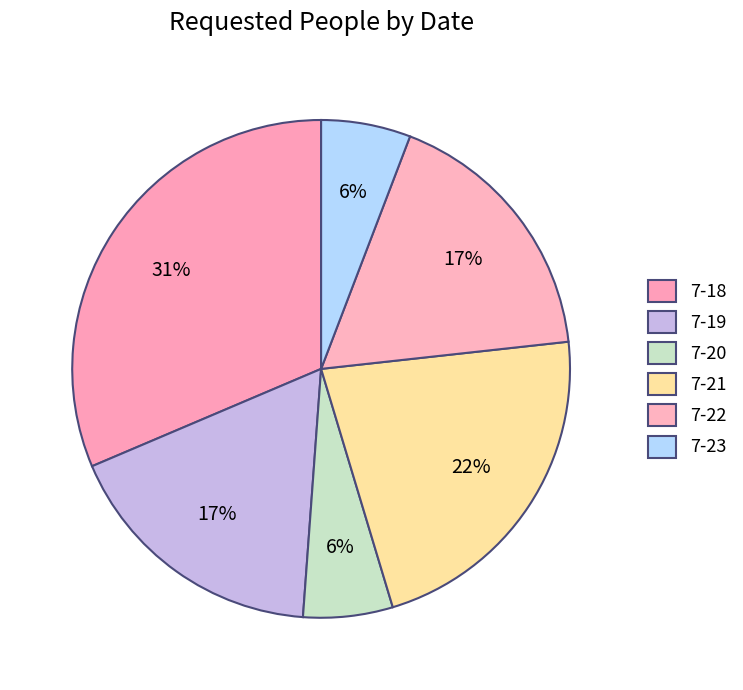

How many slices are in this pie chart?

6